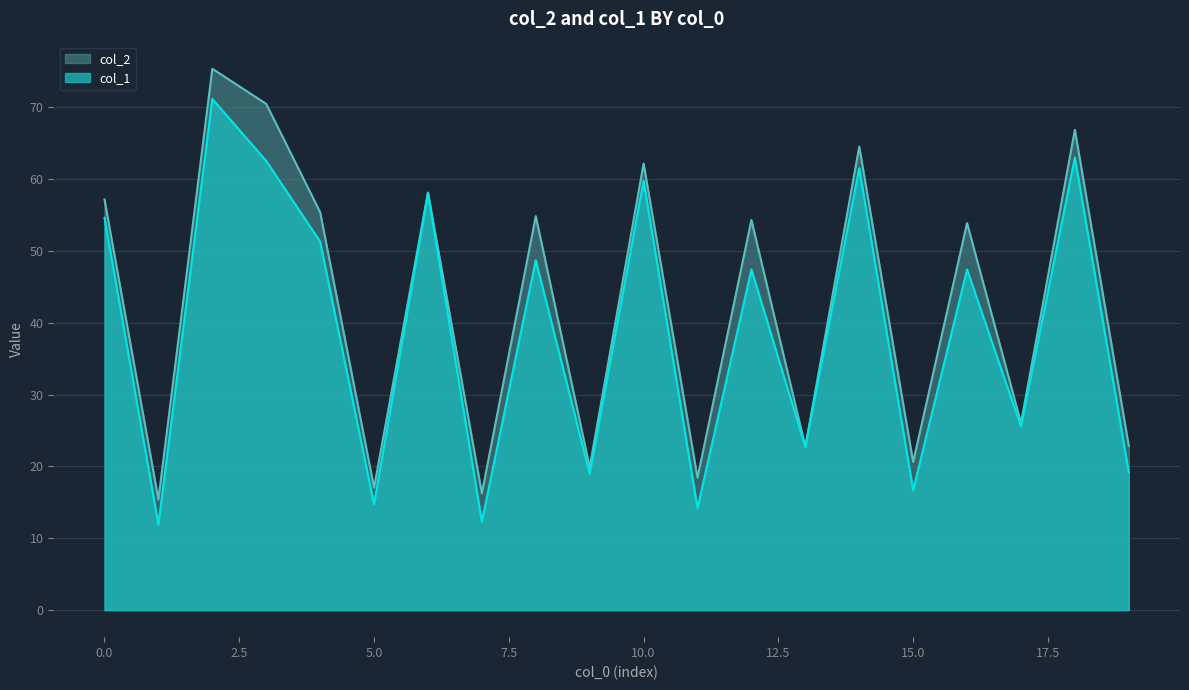

The value of col_2 at 5.0 is 17.0. True or false?

True